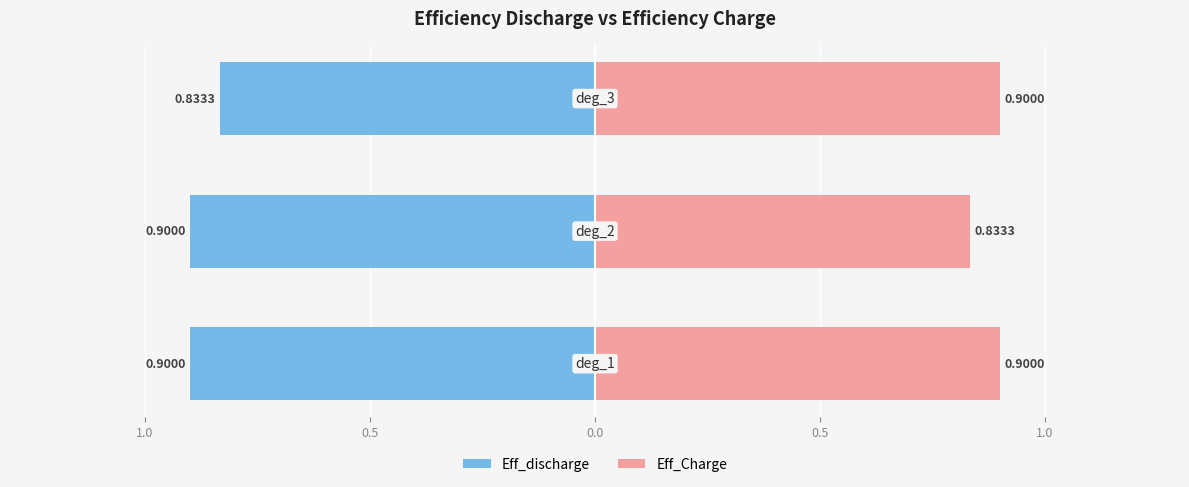

Rank the series at 0.0 from highest to lowest value.

Eff_Charge, Eff_discharge